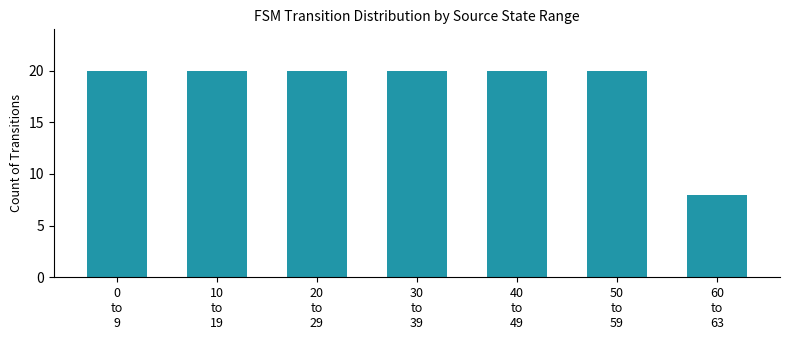

Reading left to right, transcribe all the data shown in this chart.

20	20	20	20	20	20	8